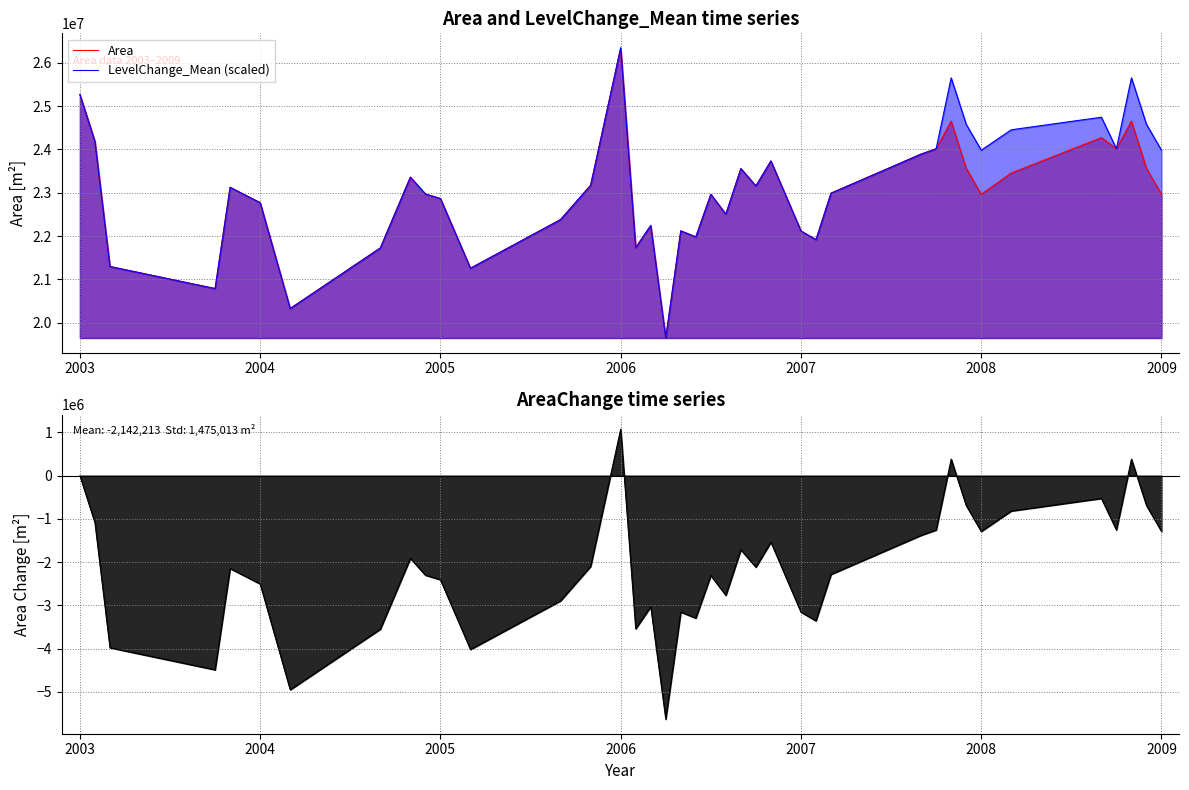

Does the chart have visible grid lines?

Yes